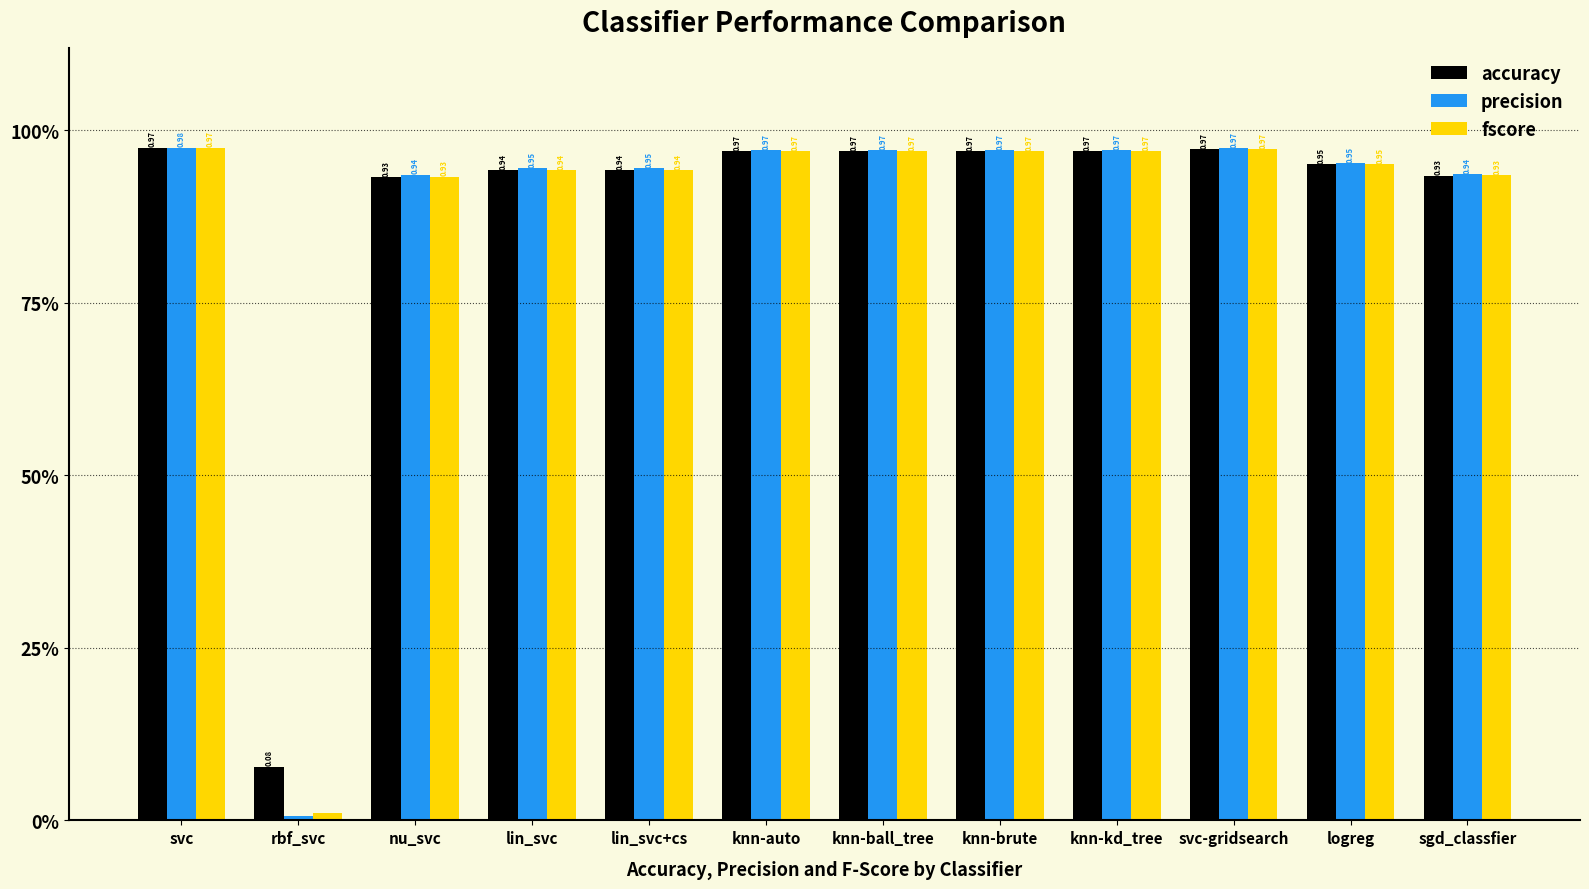

Are the bars grouped side by side (vs. stacked)?

Yes